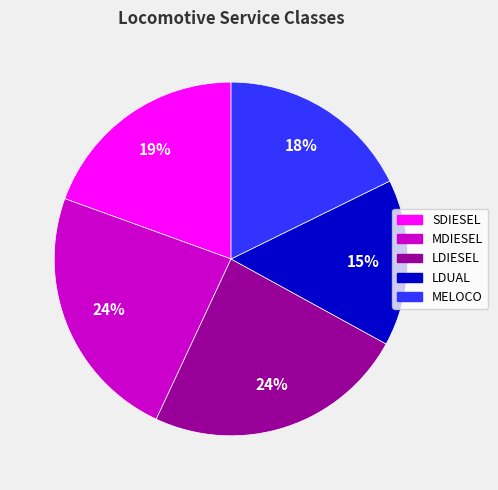

To the nearest percent, what portion does MDIESEL represent?

24%